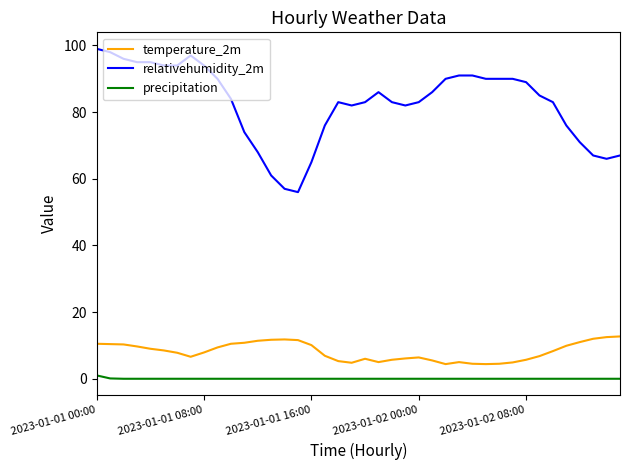

List the series in order of their peak value, lowest first.

precipitation, temperature_2m, relativehumidity_2m